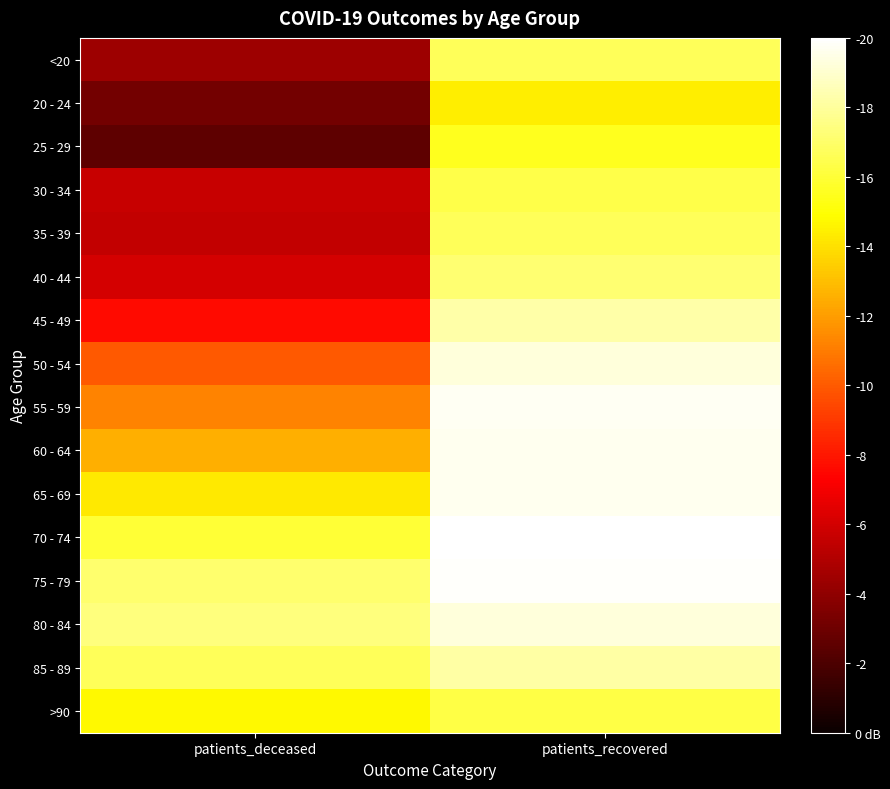

How many categories are shown in the chart?

2